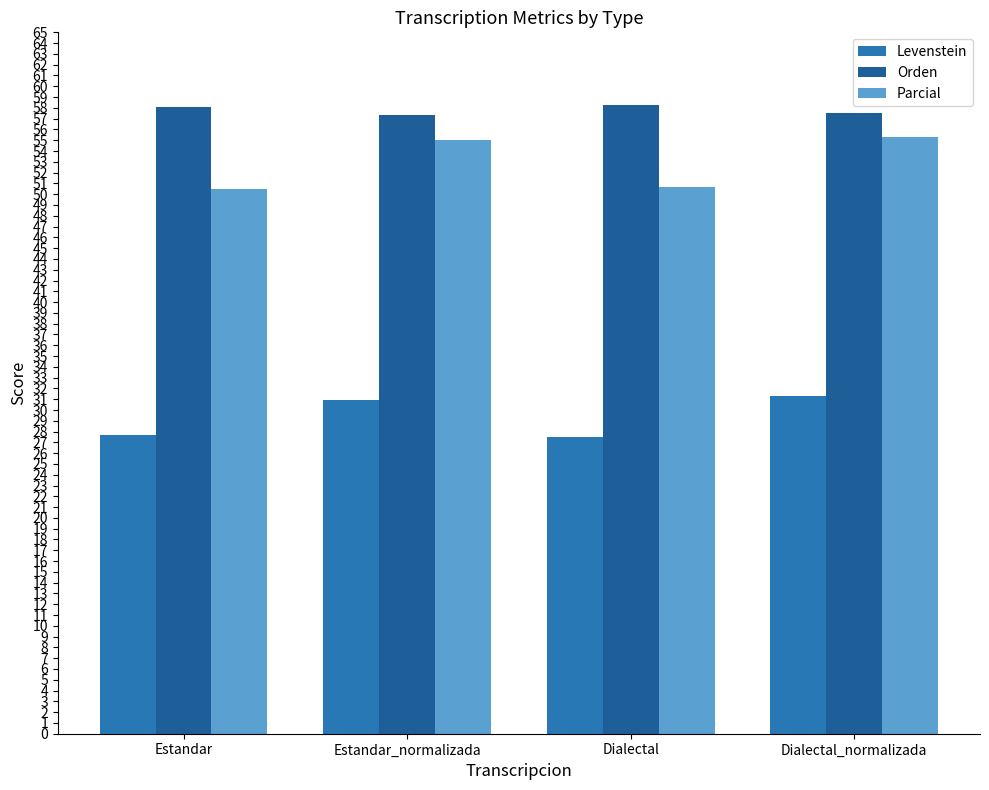

Rank the series at Dialectal from lowest to highest value.

Levenstein, Parcial, Orden